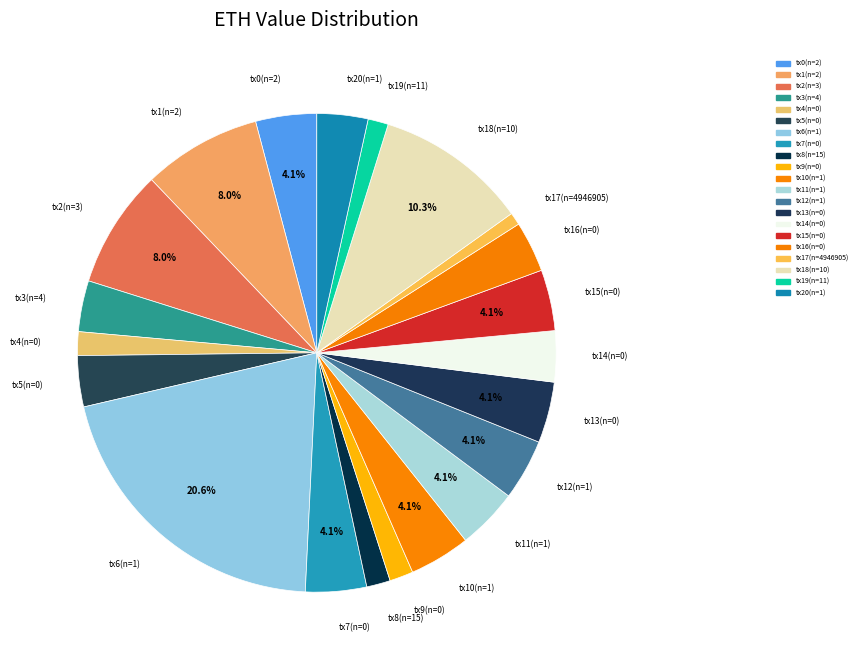

How many slices are in this pie chart?

21